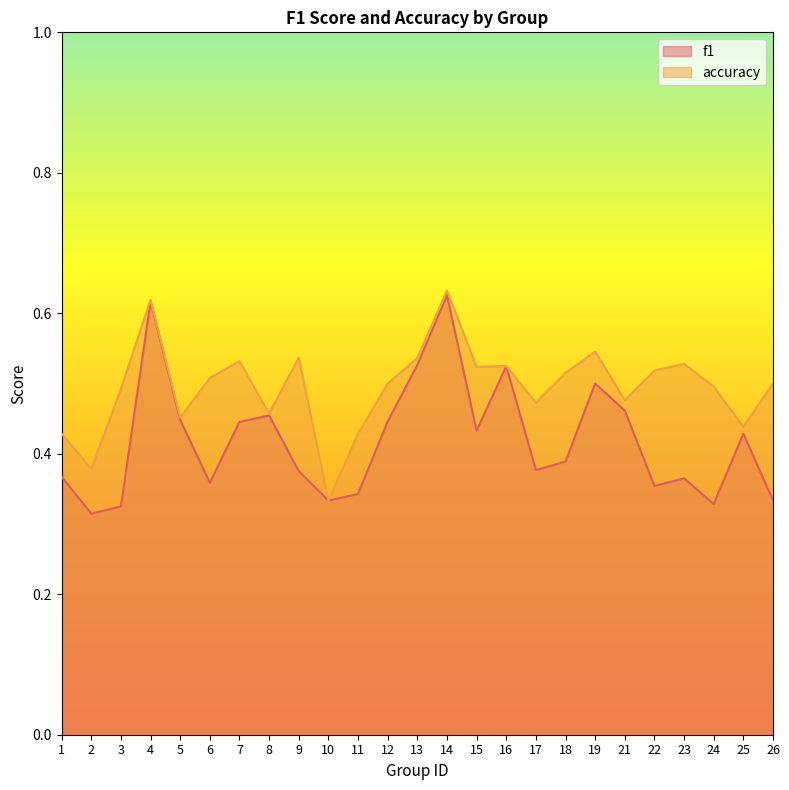

Reading right to left, extract all data points from this chart.

f1: 26=0.3	25=0.4	24=0.3	23=0.4	22=0.4	21=0.5	19=0.5	18=0.4	17=0.4	16=0.5	15=0.4	14=0.6	13=0.5	12=0.4	11=0.3	10=0.3	9=0.4	8=0.5	7=0.4	6=0.4	5=0.4	4=0.6	3=0.3	2=0.3	1=0.4
accuracy: 26=0.5	25=0.4	24=0.5	23=0.5	22=0.5	21=0.5	19=0.5	18=0.5	17=0.5	16=0.5	15=0.5	14=0.6	13=0.5	12=0.5	11=0.4	10=0.3	9=0.5	8=0.5	7=0.5	6=0.5	5=0.5	4=0.6	3=0.5	2=0.4	1=0.4